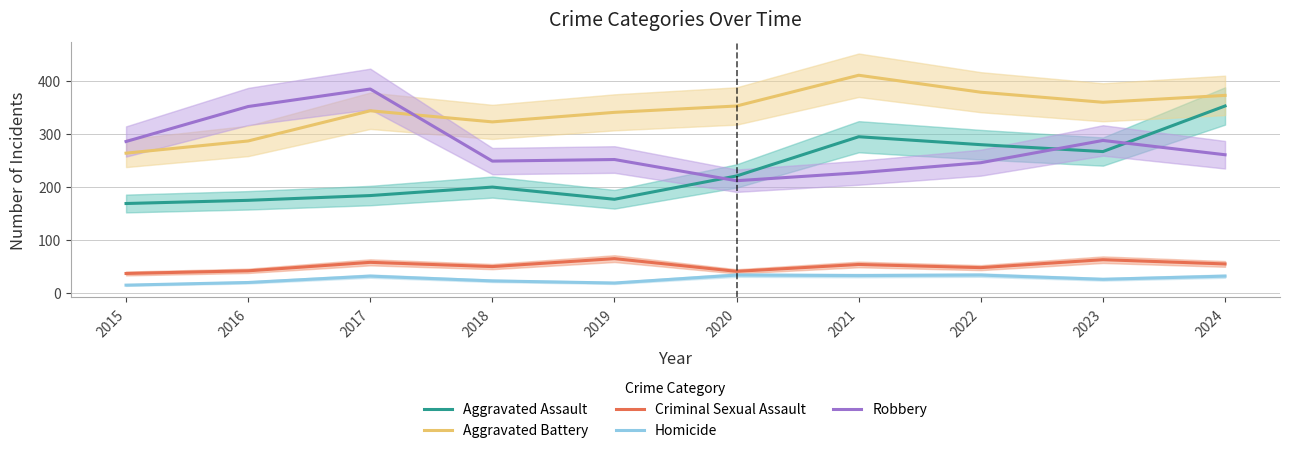

The Homicide series shows 56 at 2021. True or false?

False